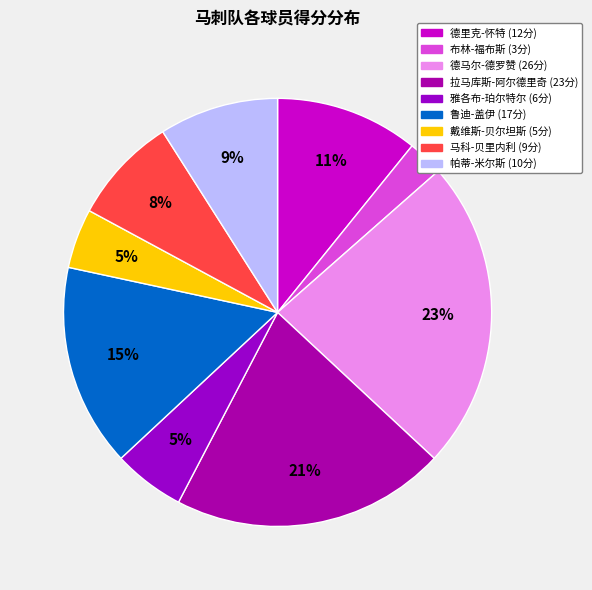

To the nearest percent, what portion does 德里克-怀特 represent?

11%